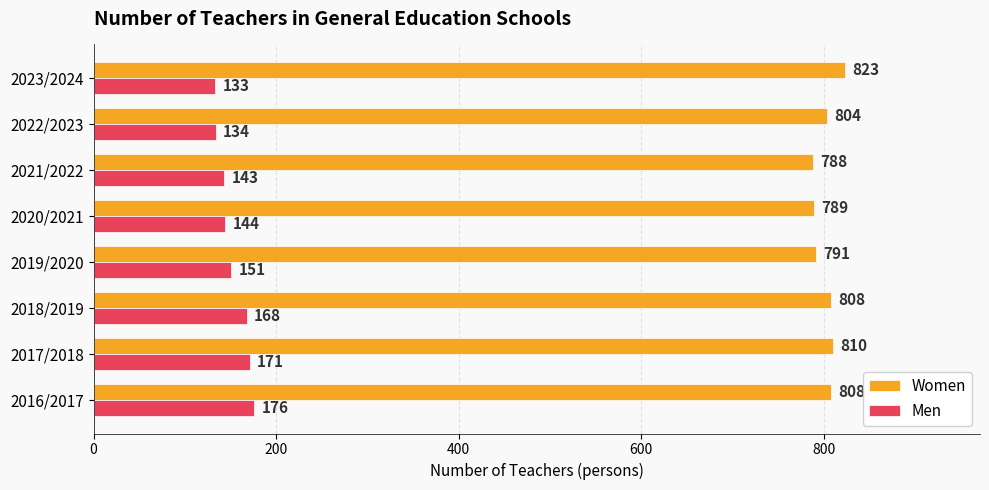

At how many categories does at least one series exceed 159?

8